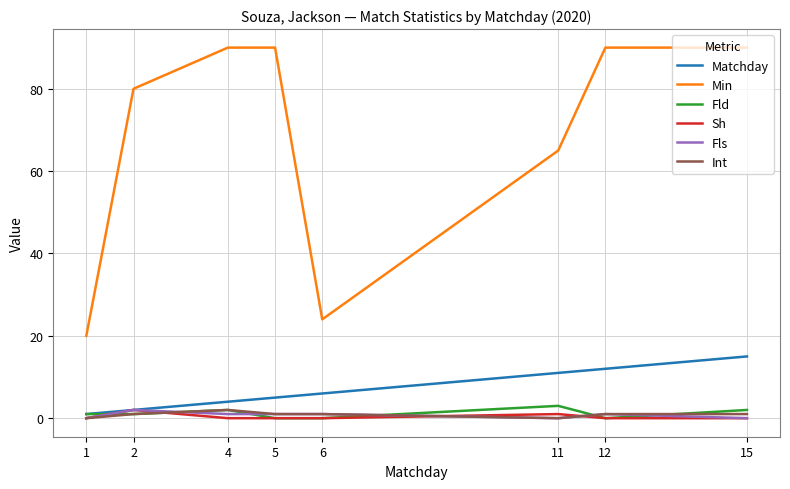

What is the total value across all series at 2?

88